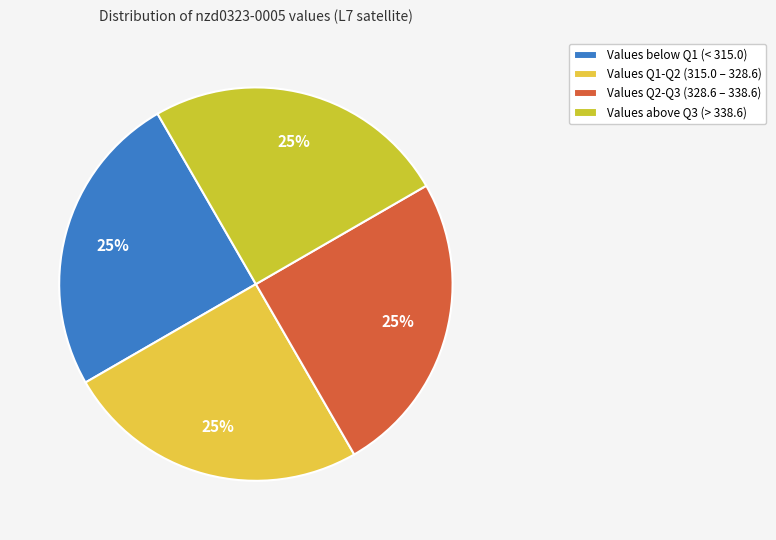

How many slices are in this pie chart?

4